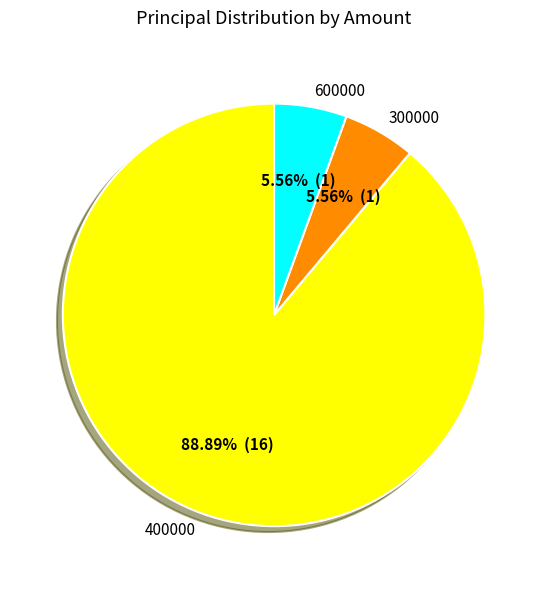

Which slice is the largest?

400000